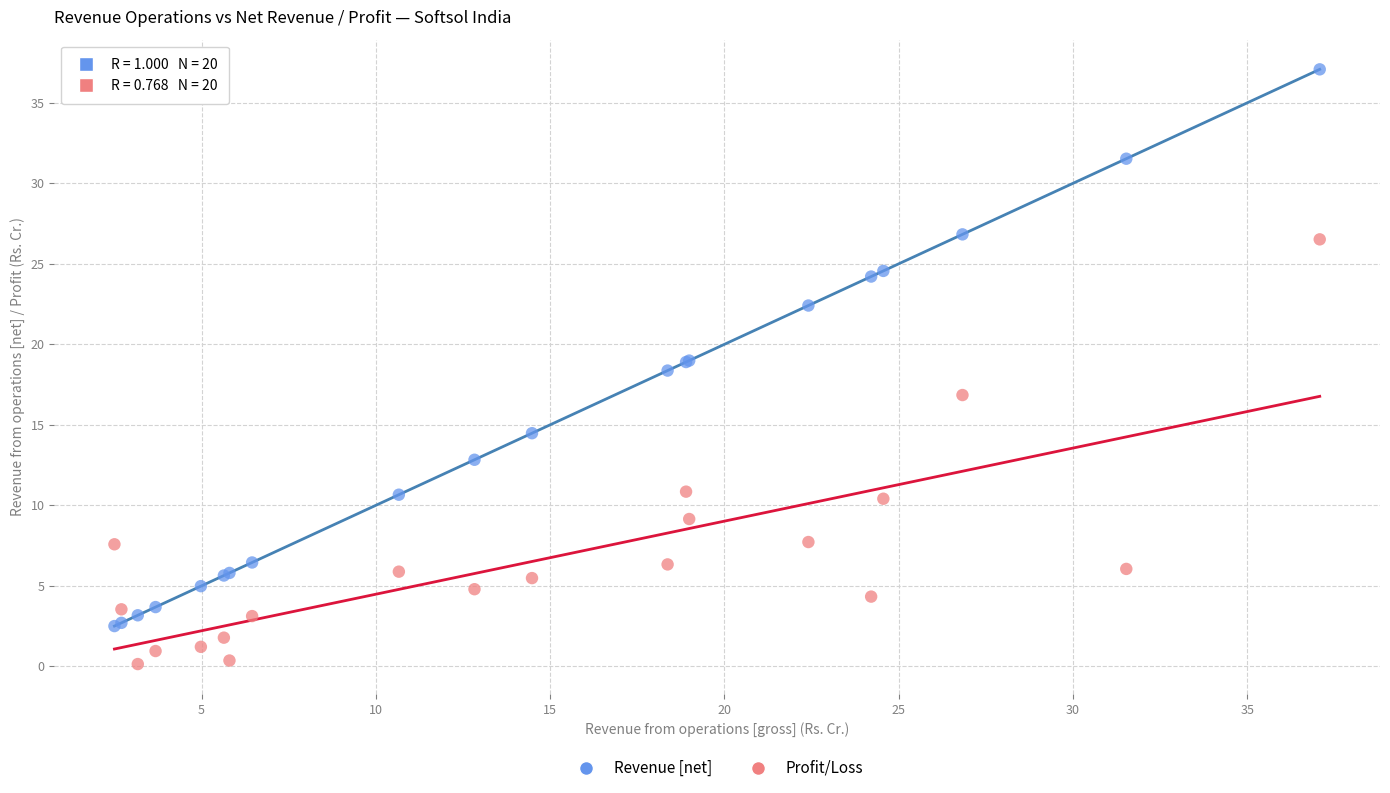

Which series reaches the minimum Y coordinate?

Profit/Loss